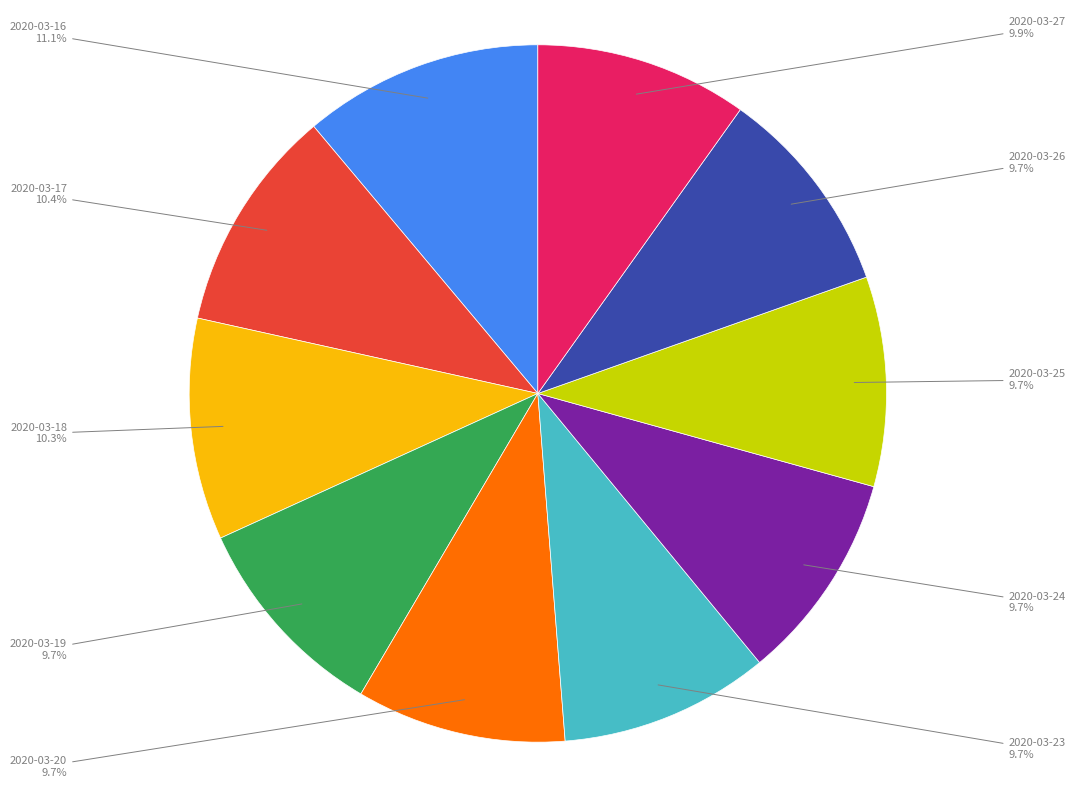

Does any single category account for the majority?

No